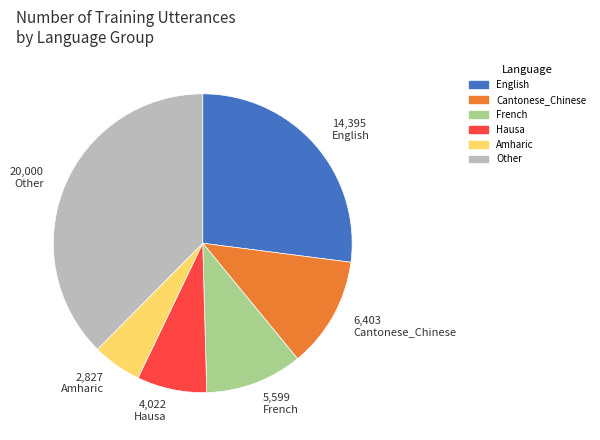

How many segments does this pie chart have?

6